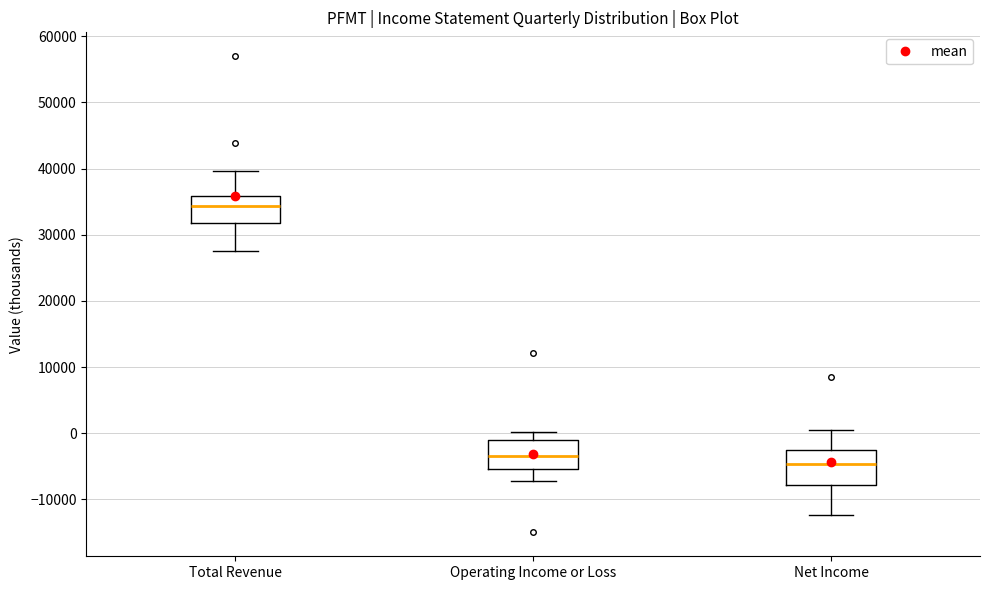

Which box's median line is the highest?

Total Revenue